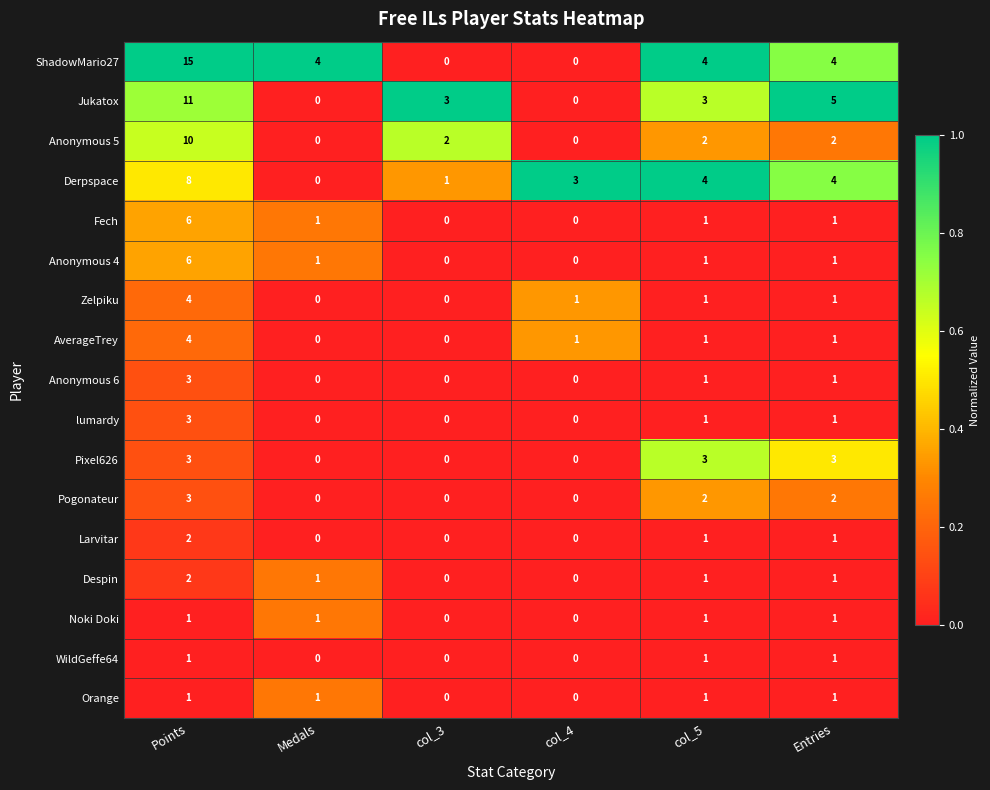

How many data points does each series have?

6